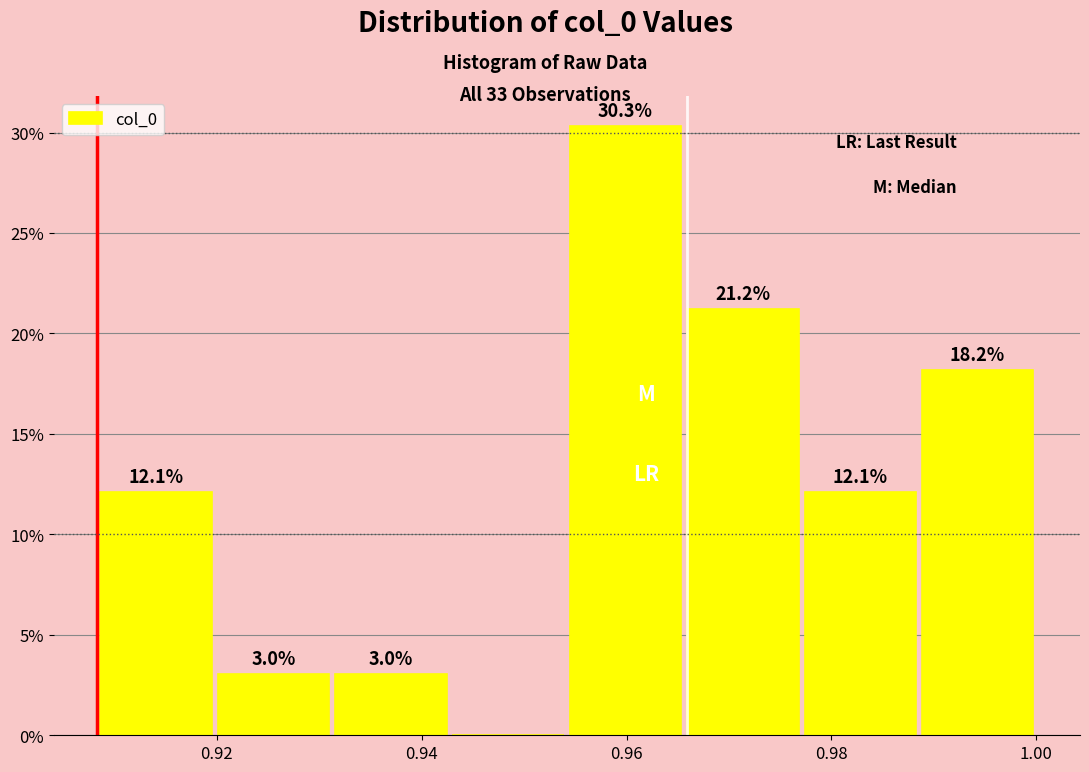

Which range on the x-axis has the tallest bar?

0.954 to 0.966